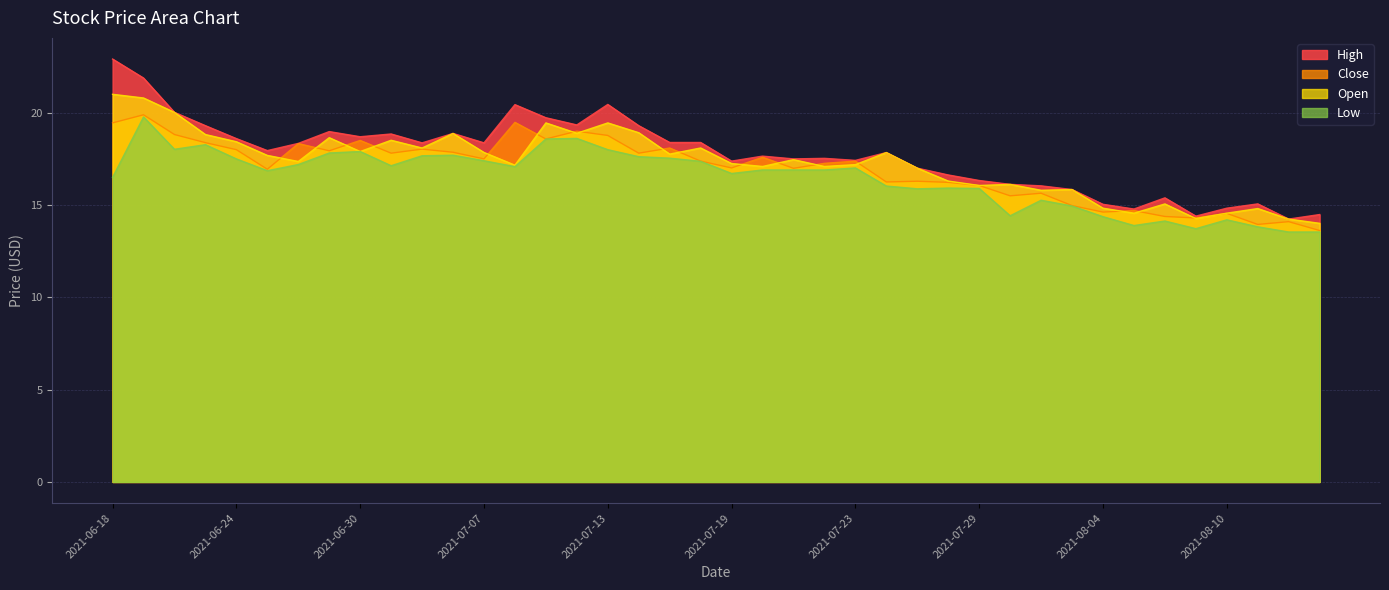

What are all the series names shown in the legend?

High, Close, Open, Low